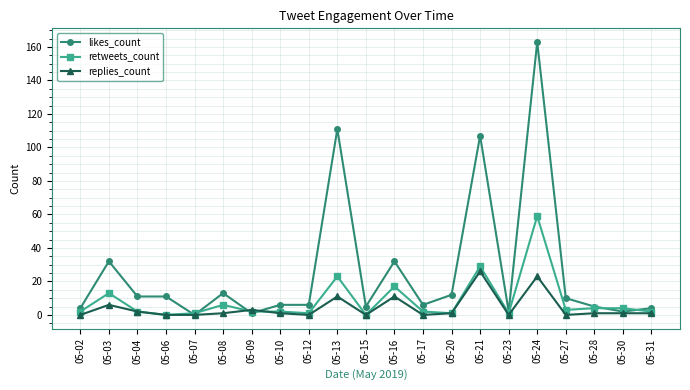

What is the greatest value displayed?

163